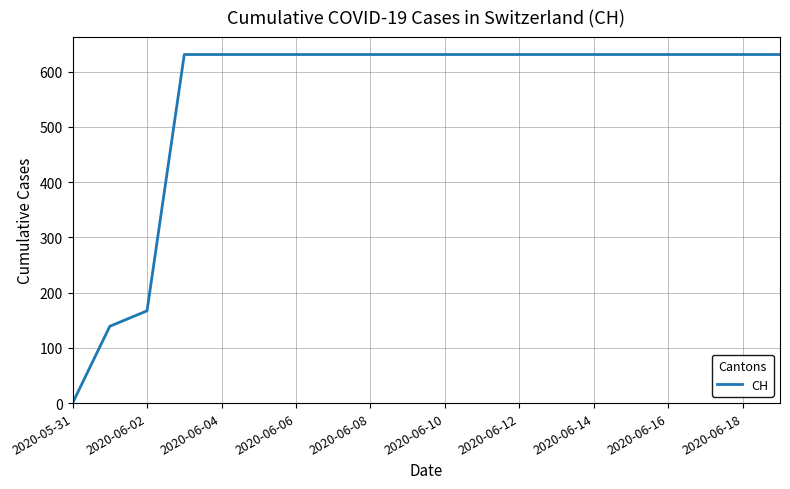

Reading right to left, extract all data points from this chart.

631	631	631	631	631	631	631	631	631	631	631	631	631	631	631	631	631	167	139	0